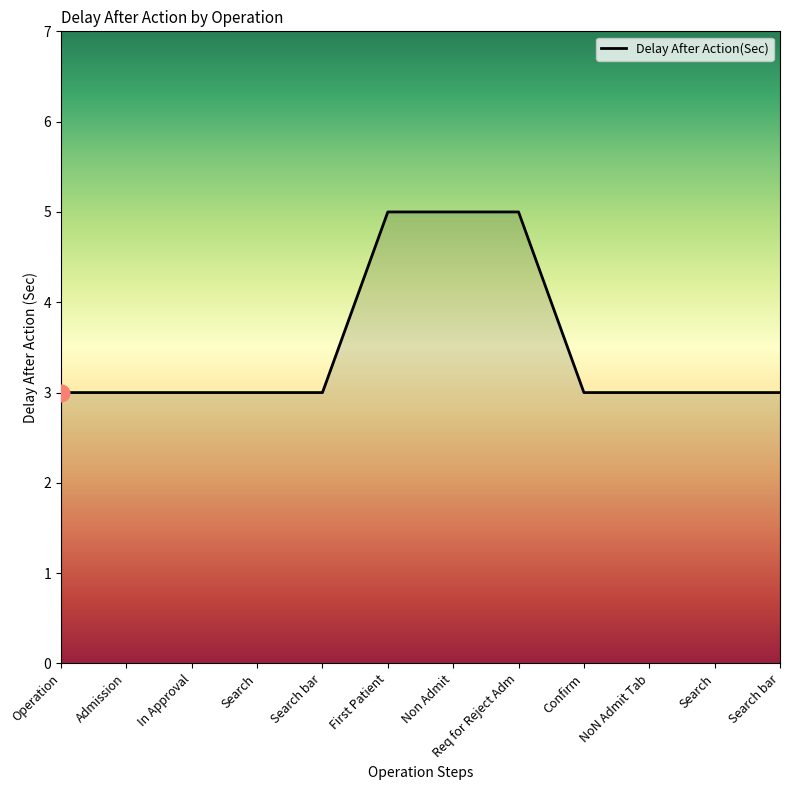

List the labels in order of value, smallest first.

Operation, Admission, In Approval, Search, Search bar, Confirm, NoN Admit Tab, Search, Search bar, First Patient, Non Admit, Req for Reject Adm